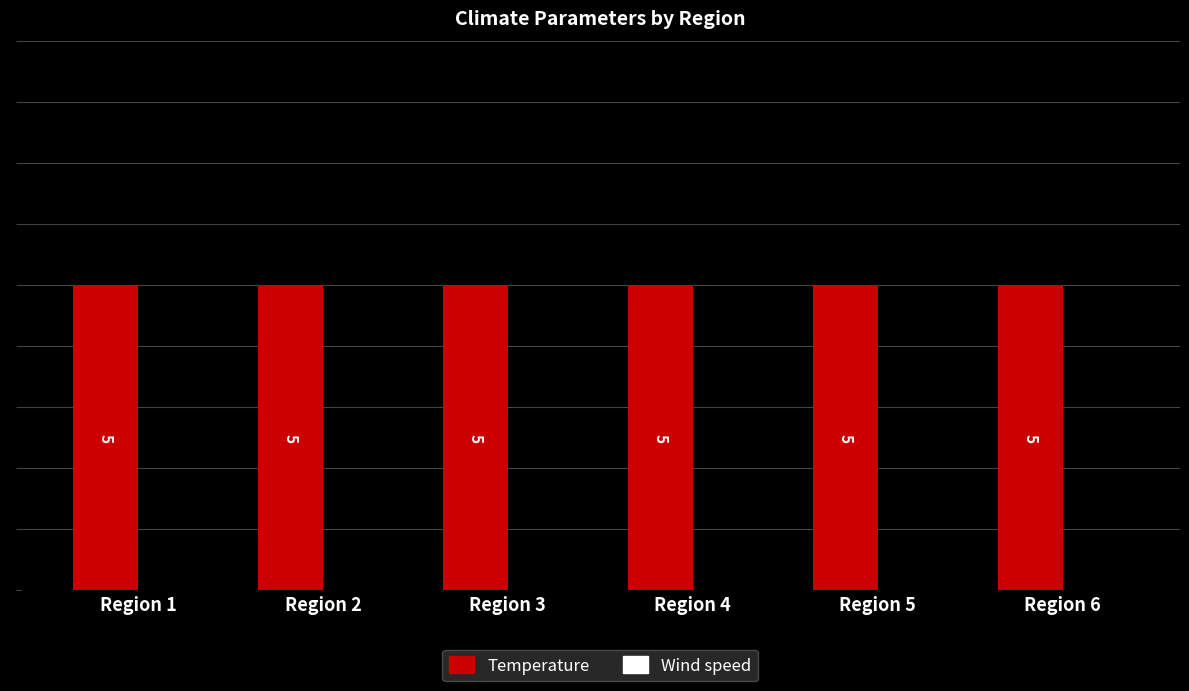

Between Region 5 and Region 2, which is larger?

Region 5